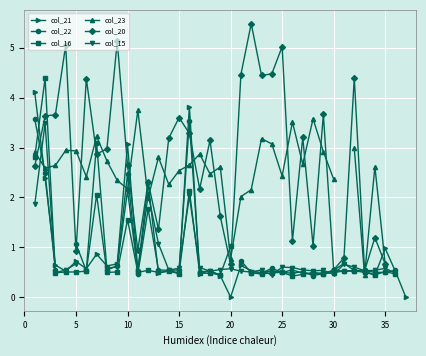

Where is the first local maximum for col_21?

5